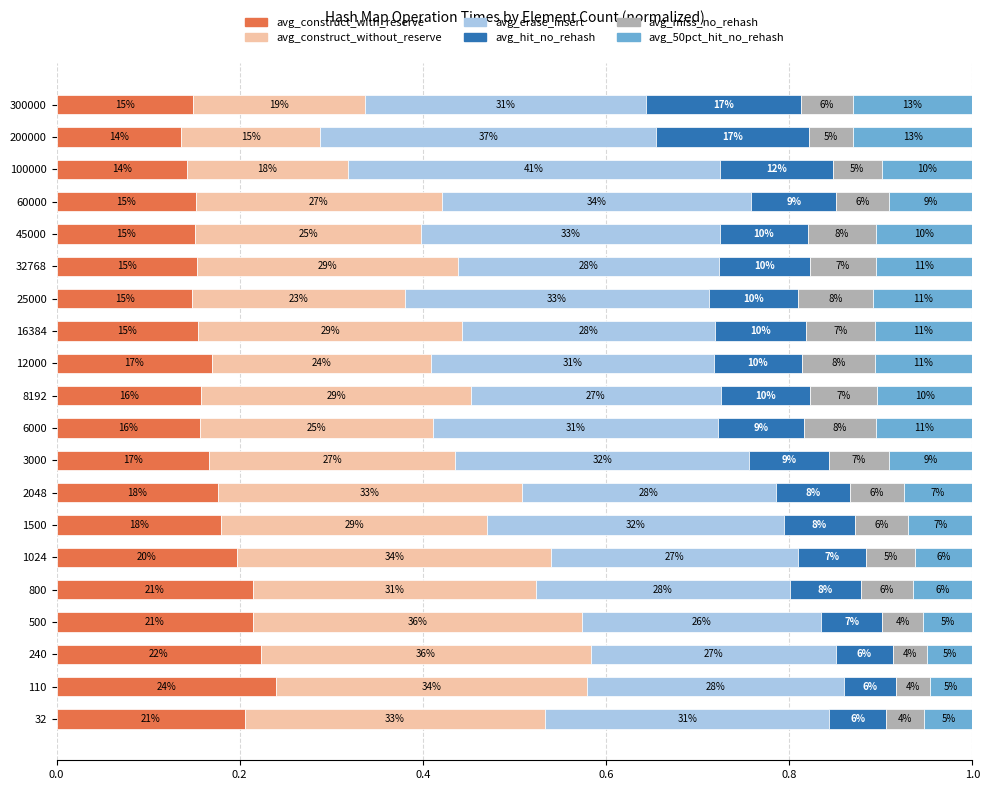

What are all the series names shown in the legend?

avg_construct_with_reserve, avg_construct_without_reserve, avg_erase_insert, avg_hit_no_rehash, avg_miss_no_rehash, avg_50pct_hit_no_rehash